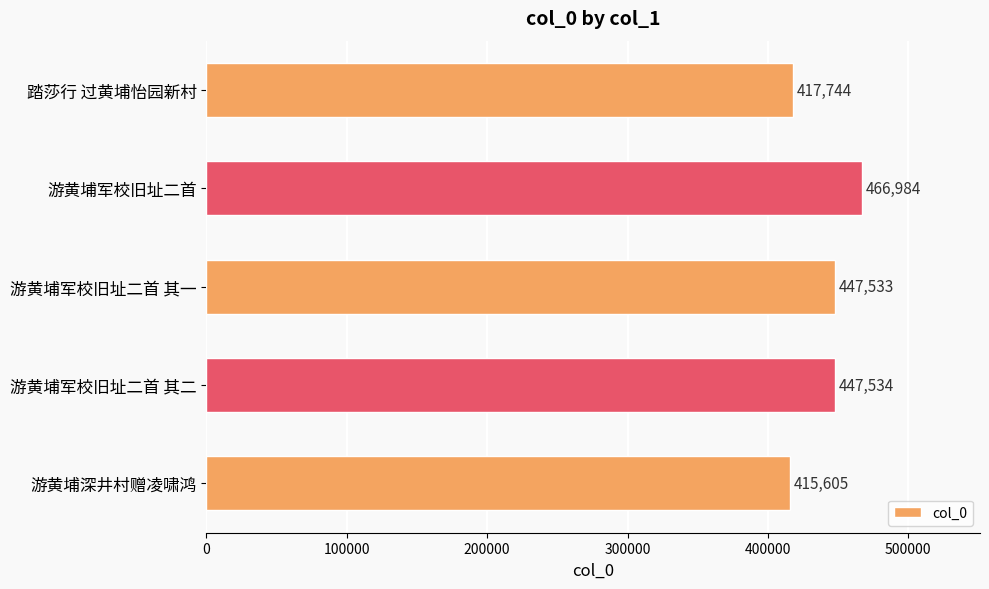

At which label is the value closest to 441294?

游黄埔军校旧址二首 其一